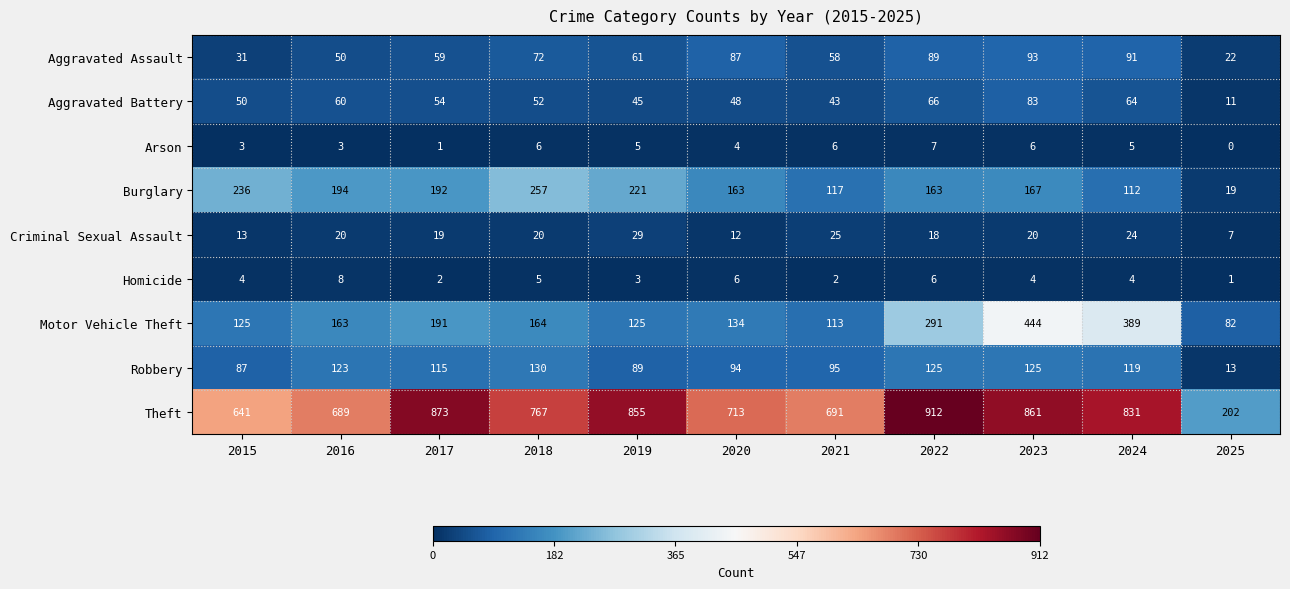

What is the difference between the highest and lowest values at 2020?

709